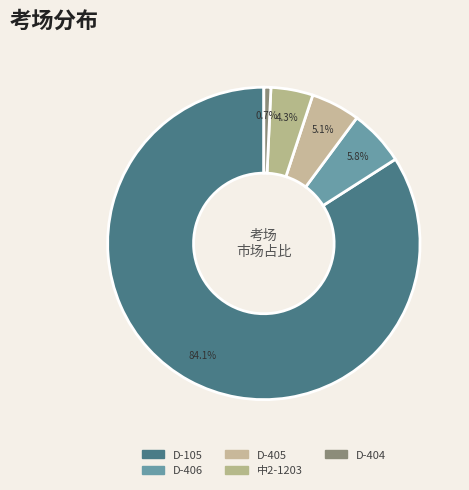

What portion of the pie excludes 中2-1203?

95.7%